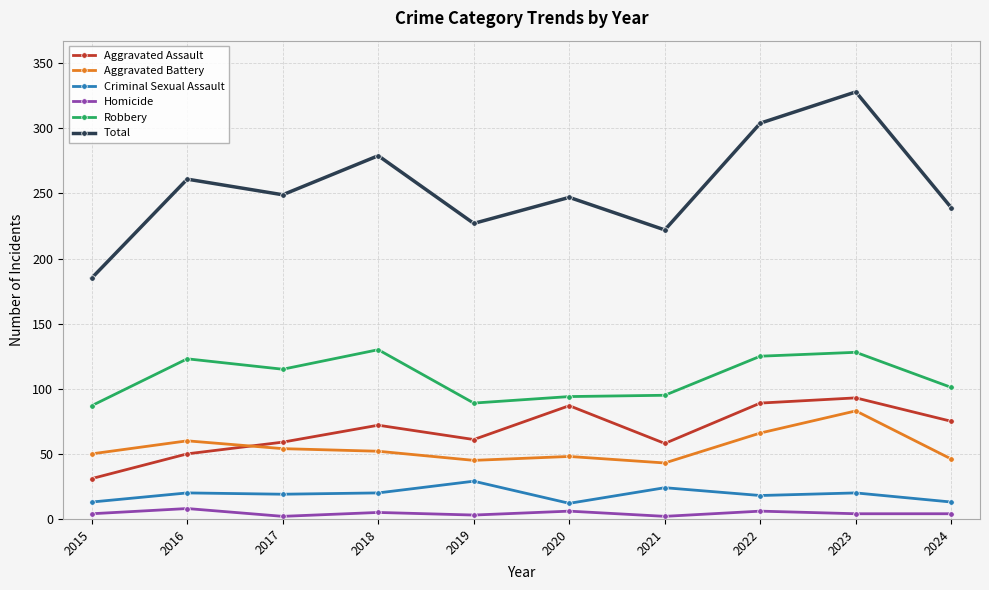

What are all the series names shown in the legend?

Aggravated Assault, Aggravated Battery, Criminal Sexual Assault, Homicide, Robbery, Total